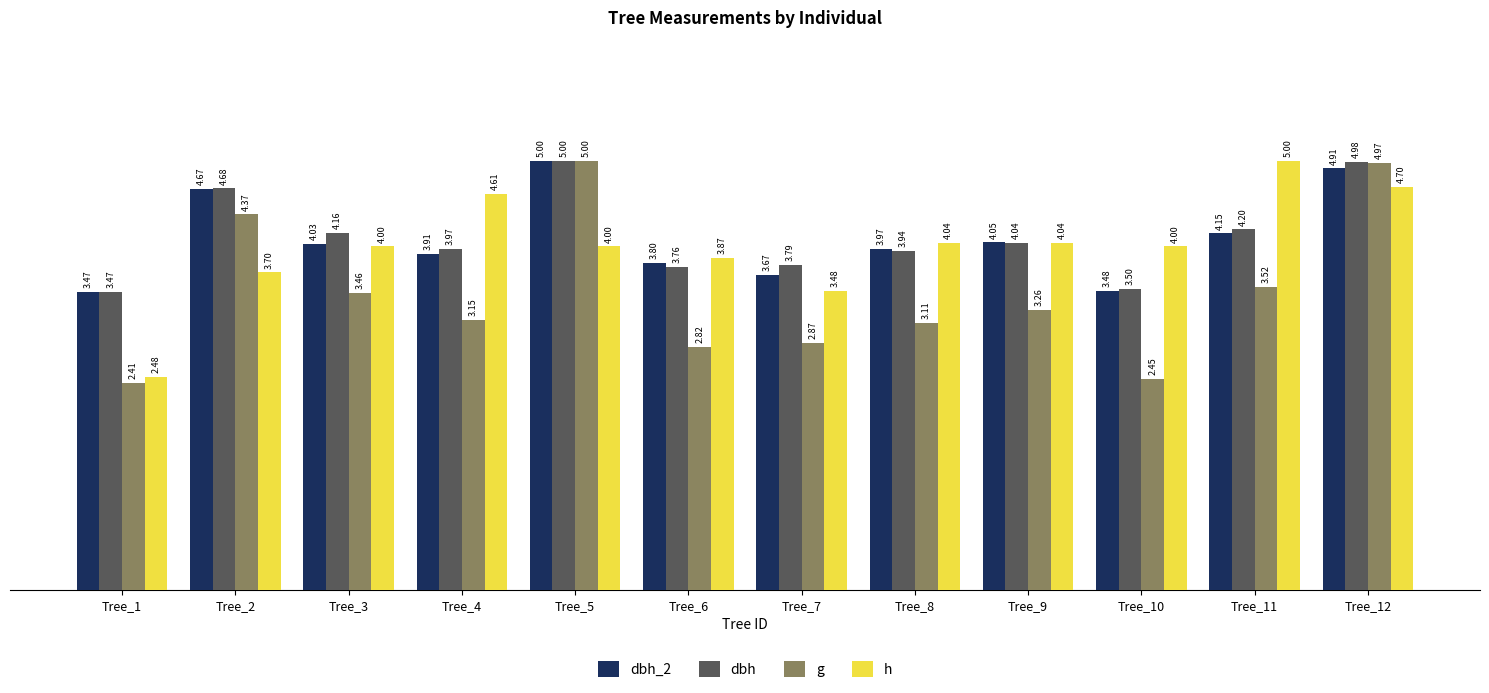

What is the total value across all series at Tree_1?

11.8